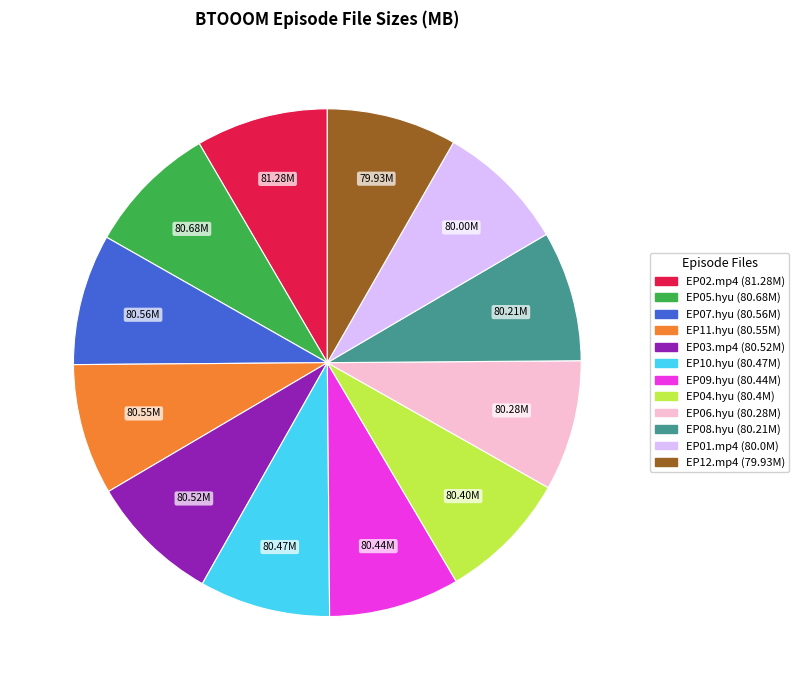

Is there any slice that represents more than half of the pie?

No